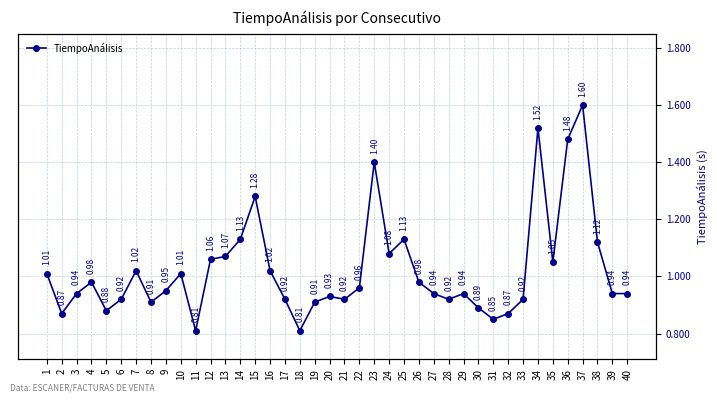

Rank the categories by value from highest to lowest.

37, 34, 36, 23, 15, 14, 25, 38, 24, 13, 12, 35, 7, 16, 1, 10, 4, 26, 22, 9, 3, 27, 29, 39, 40, 20, 6, 17, 21, 28, 33, 8, 19, 30, 5, 2, 32, 31, 11, 18